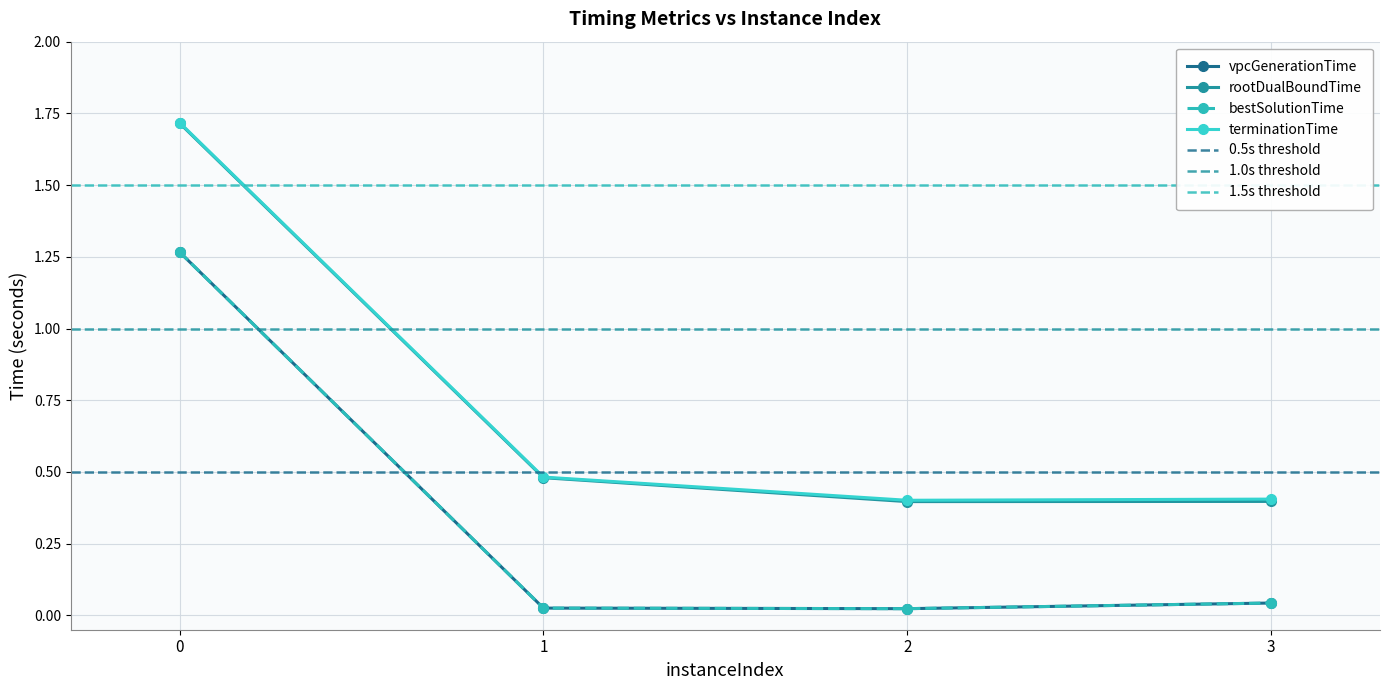

Reading left to right, transcribe all the data shown in this chart.

vpcGenerationTime: 0=1.3	1=0.0	2=0.0	3=0.0
rootDualBoundTime: 0=1.7	1=0.5	2=0.4	3=0.4
bestSolutionTime: 0=1.3	1=0.0	2=0.0	3=0.0
terminationTime: 0=1.7	1=0.5	2=0.4	3=0.4